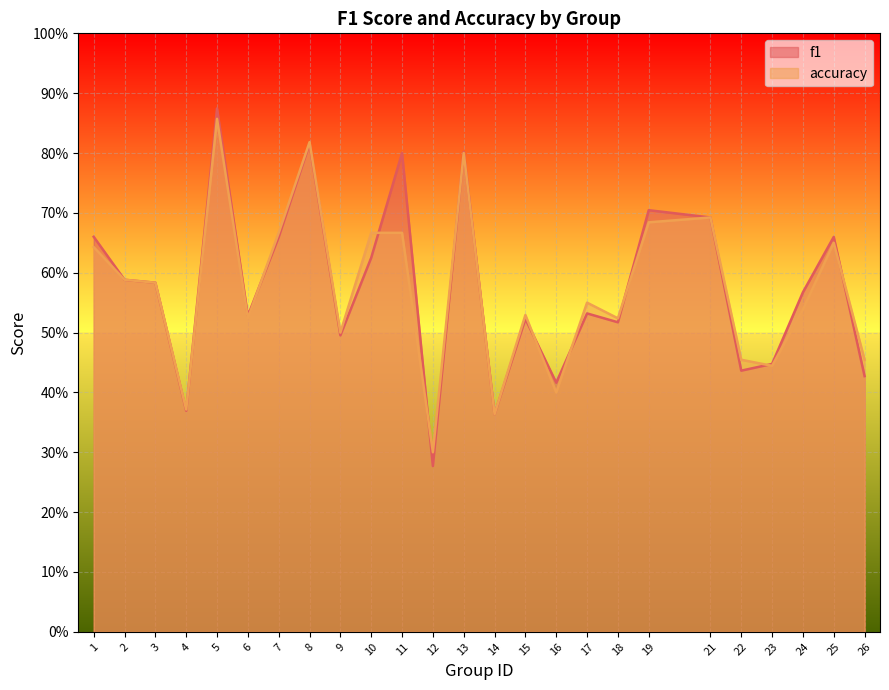

The value of f1 at 26 is 0.7. True or false?

False